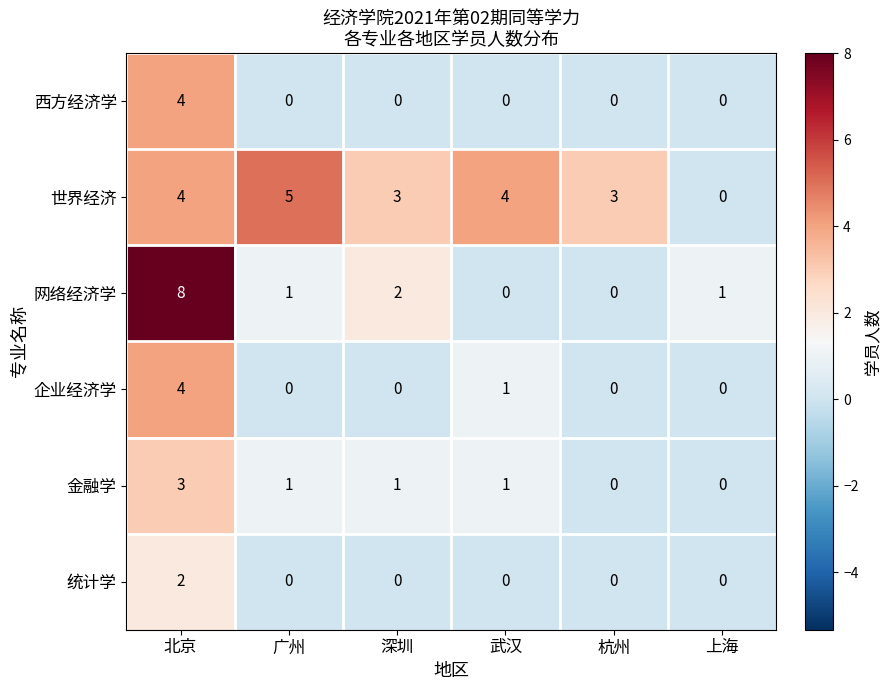

Is it true that 统计学 equals 0 at 深圳?

True